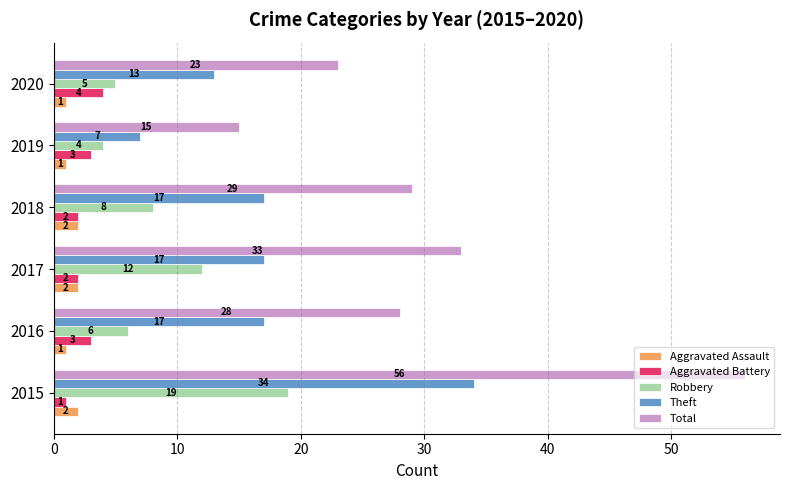

Which series has the widest spread of values?

Total